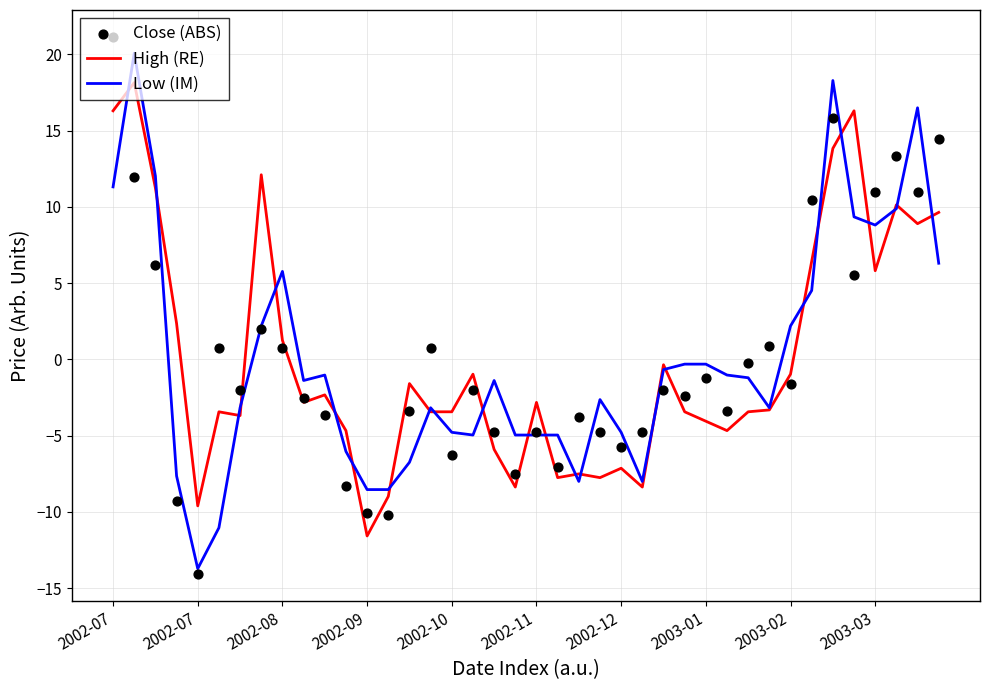

What are all the series names shown in the legend?

High (RE), Low (IM), Close (ABS)